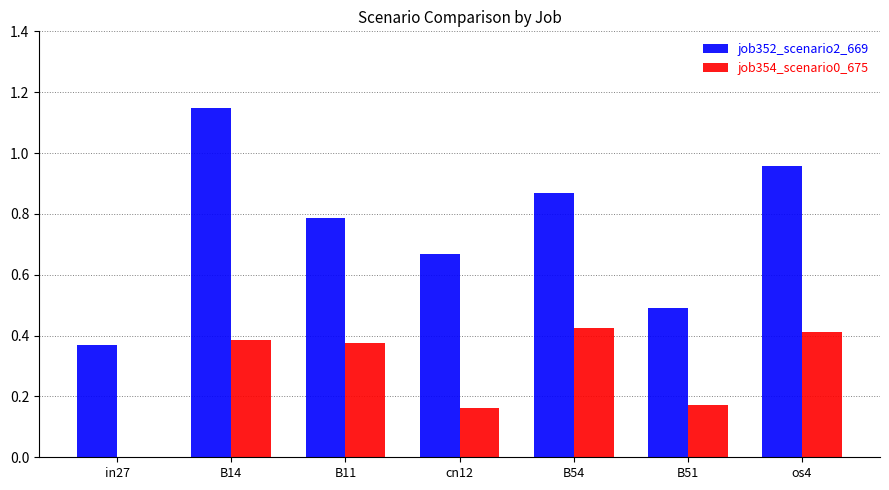

What is the average value of the job354_scenario0_675 series?

0.3